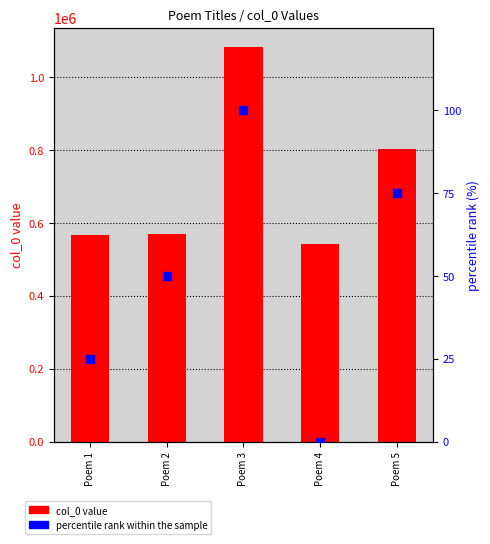

What are all the series names shown in the legend?

col_0 value, percentile rank